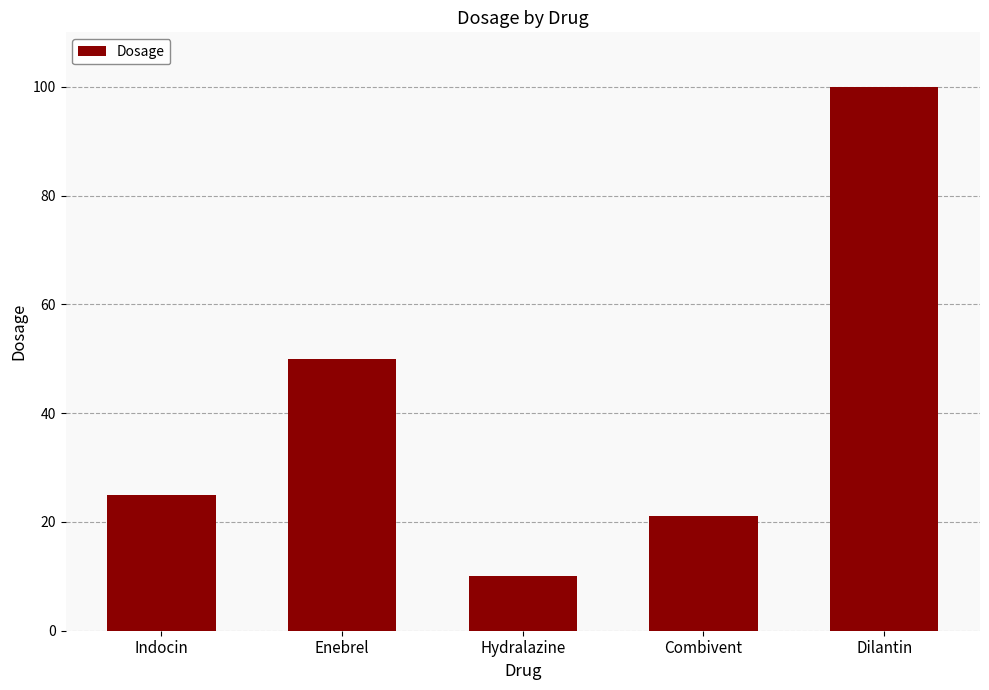

List the labels in order of value, largest first.

Dilantin, Enebrel, Indocin, Combivent, Hydralazine